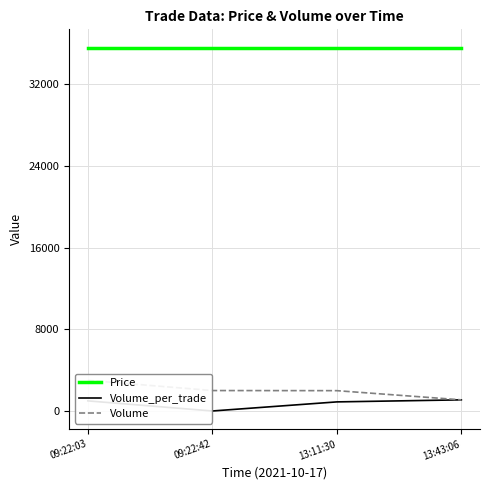

True or false: Price has a value of 35600 at 09:22:03.

True